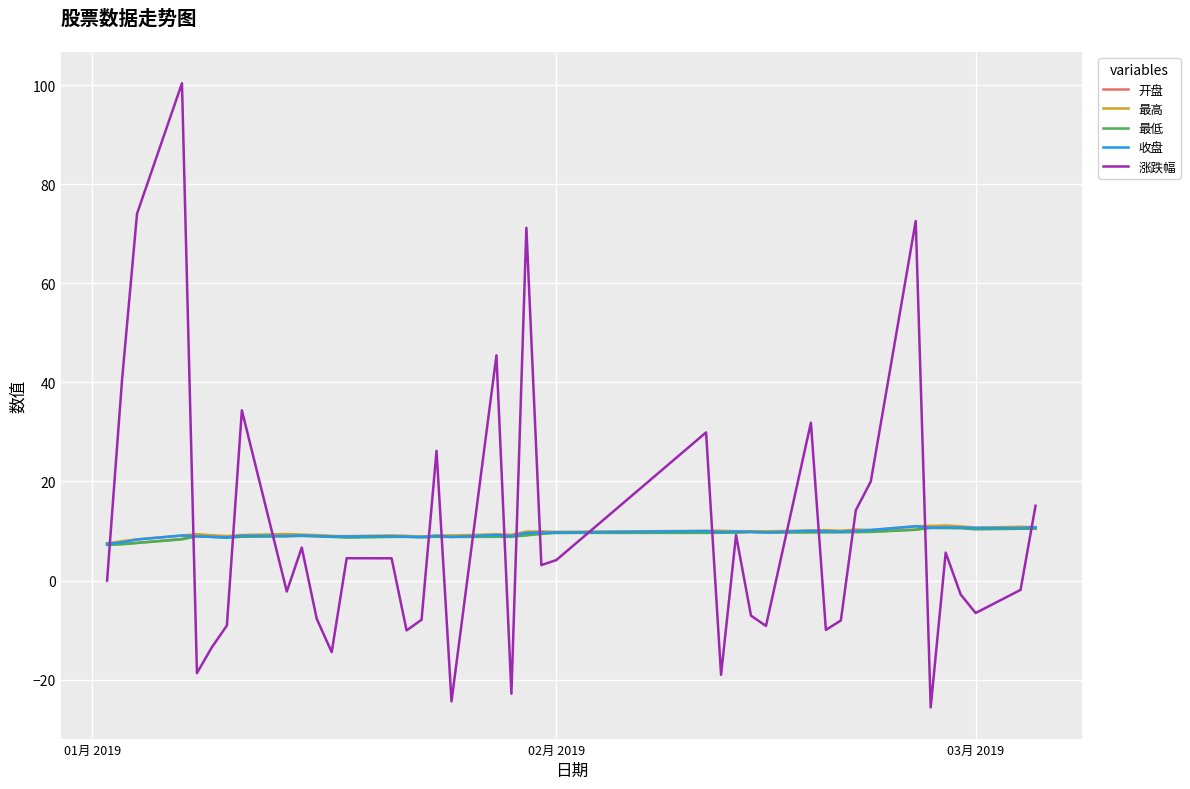

What is the difference between the second highest and minimum values in the 最低 series?

3.4